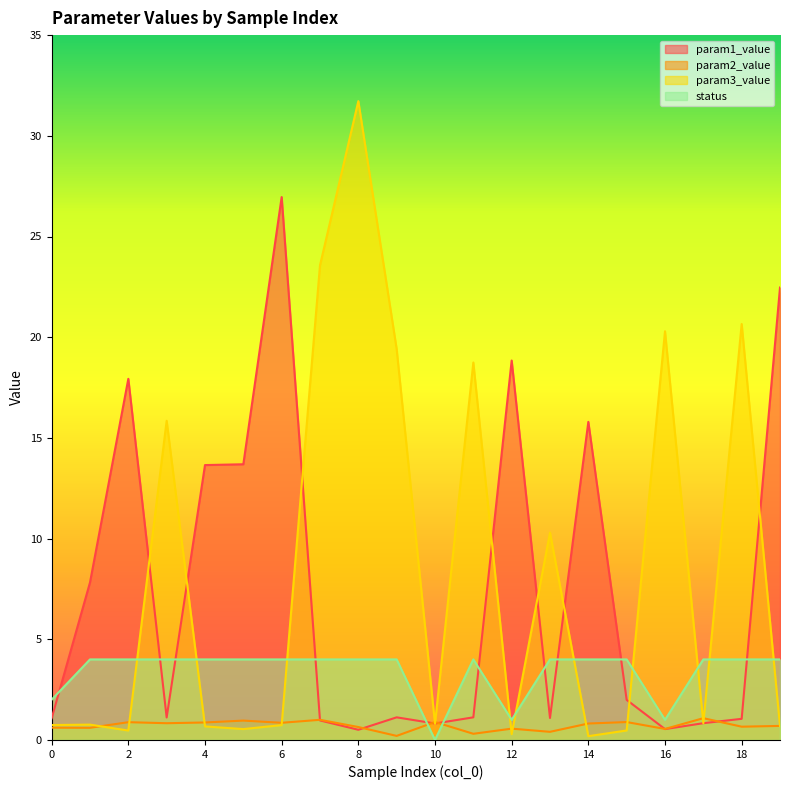

Which series ends up on top after the final intersection of param2_value and status?

status